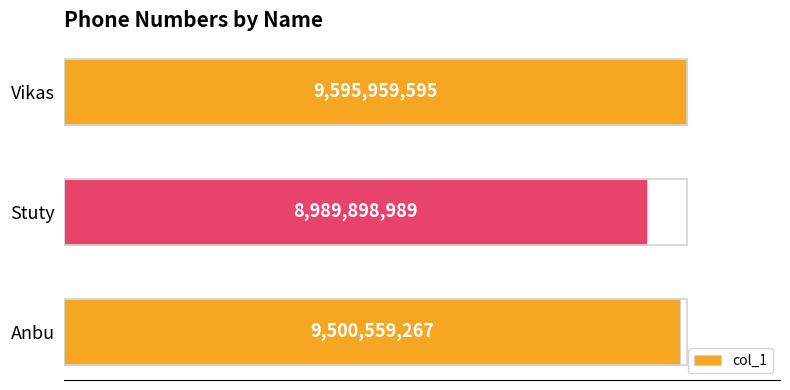

Are the bars grouped side by side (vs. stacked)?

No